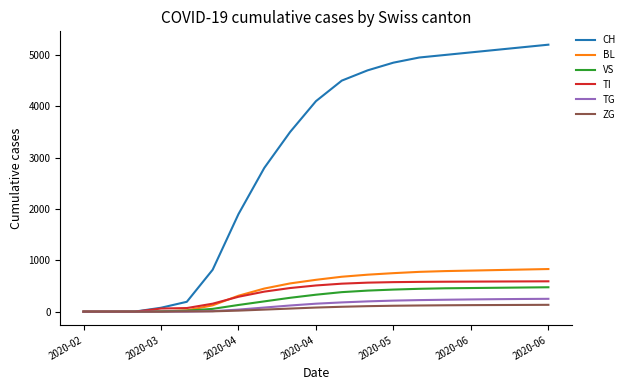

What is the highest value of the CH series?

5200